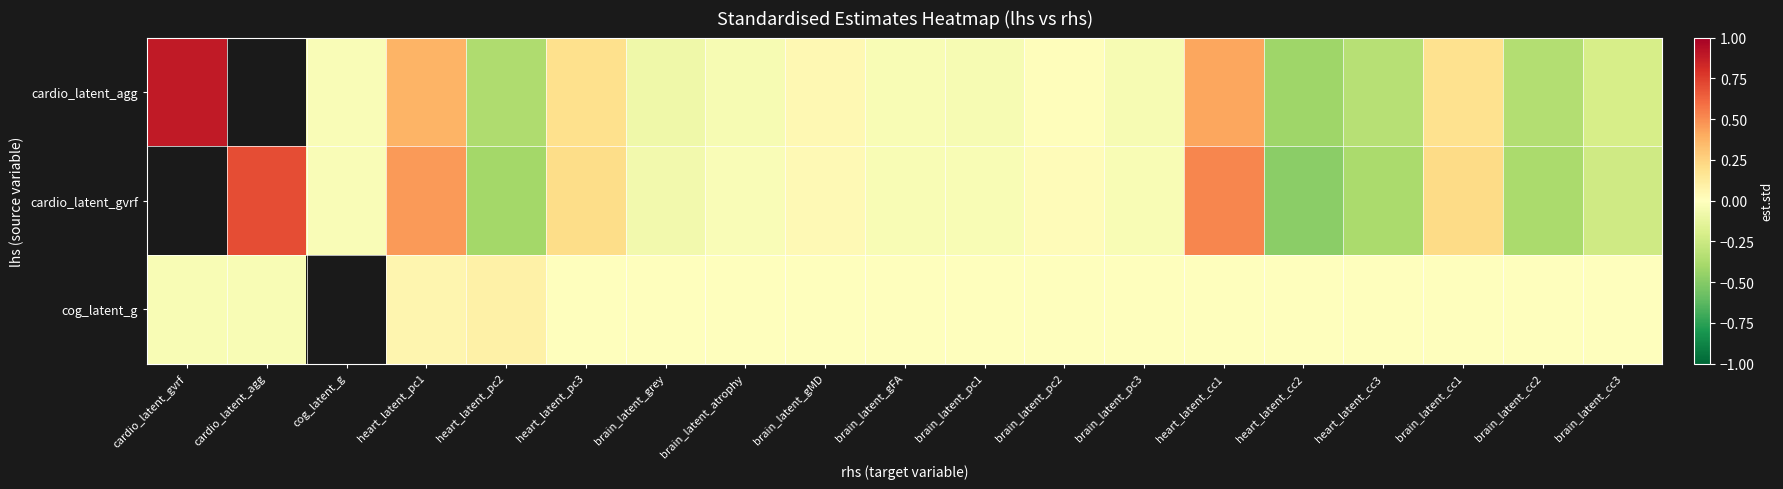

Count the number of data series in this chart.

3